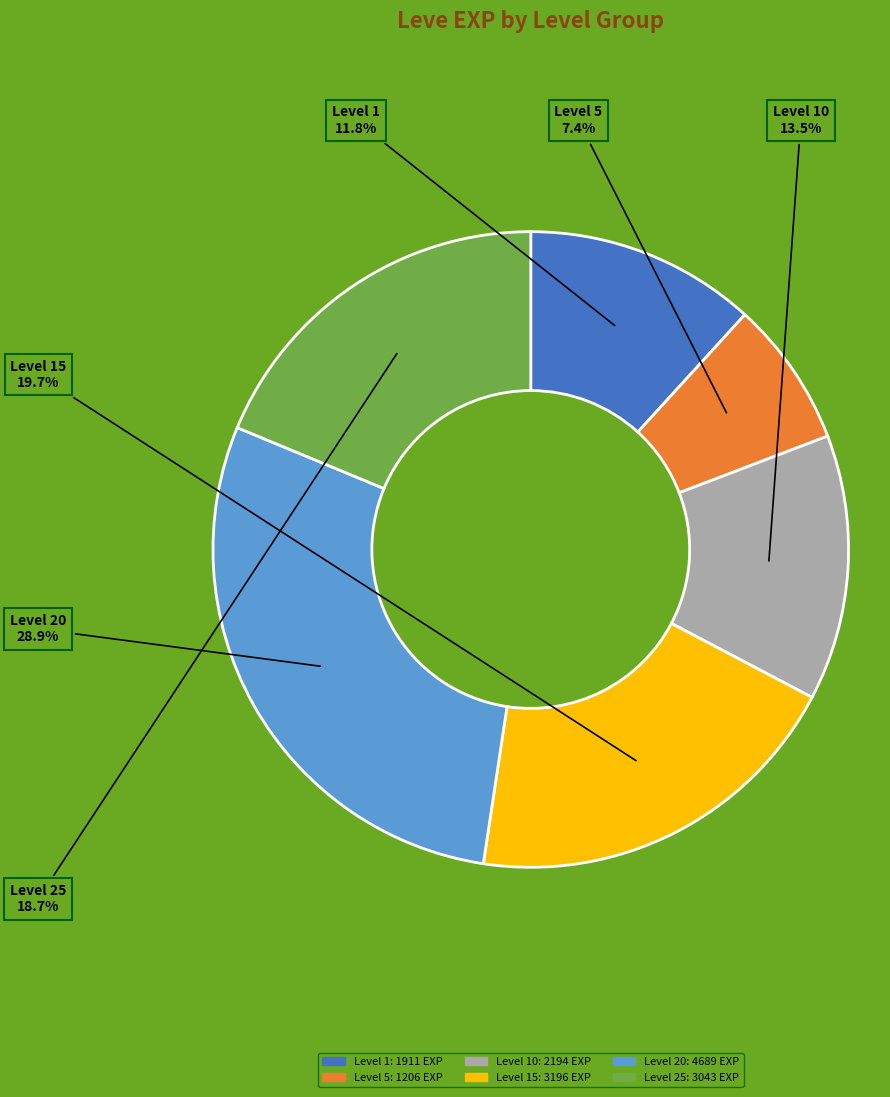

Which has a higher value, Level 5 or Level 20?

Level 20